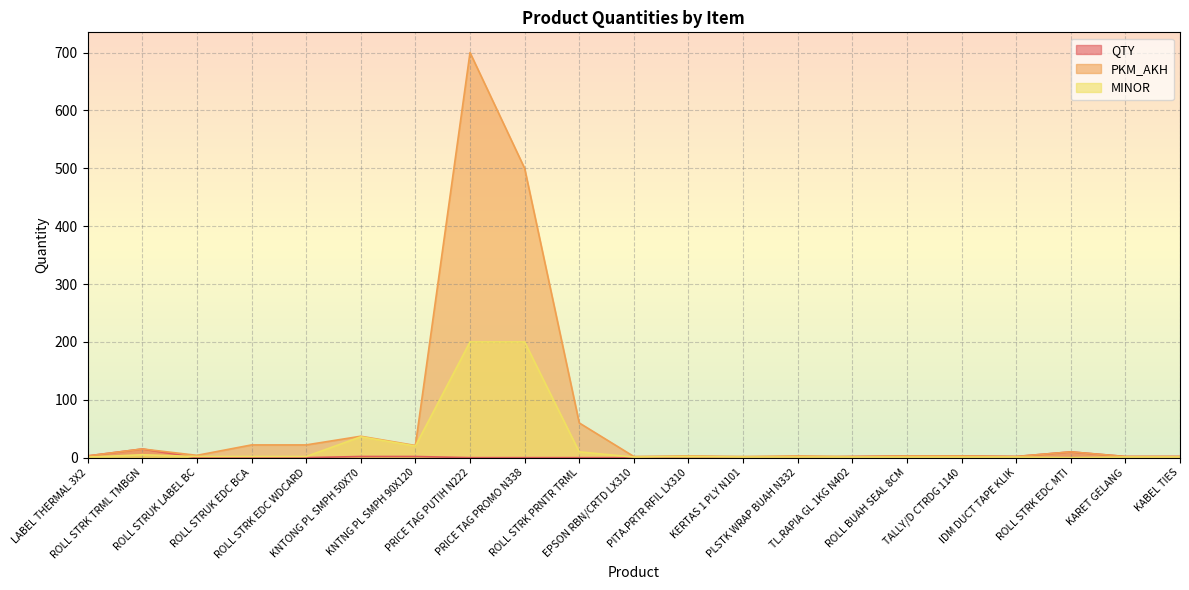

What is the spread (max minus min) of values at KABEL TIES?

1